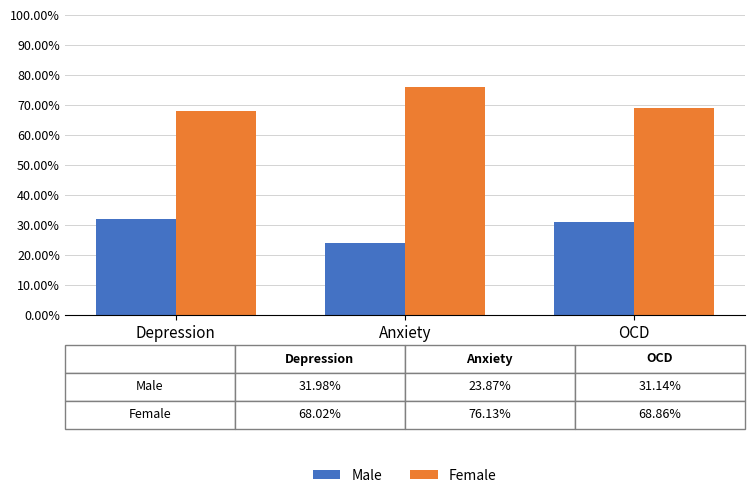

Reading left to right, list all the values displayed in this chart.

Male: Depression=32.0	Anxiety=23.9	OCD=31.1
Female: Depression=68.0	Anxiety=76.1	OCD=68.9